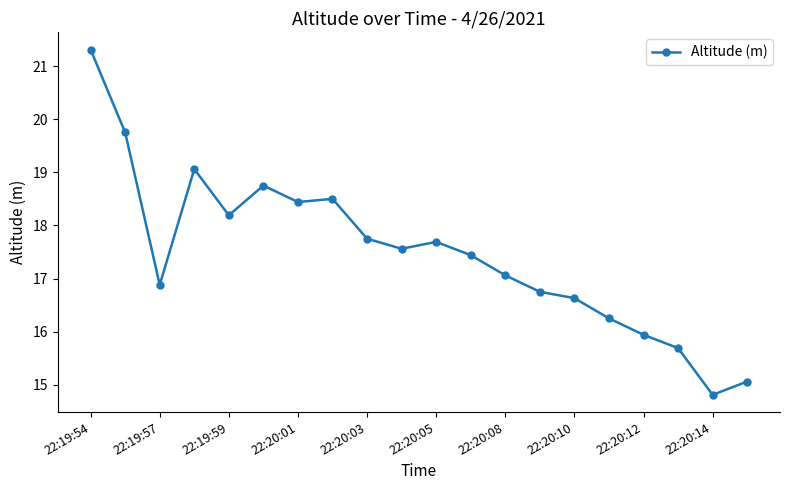

What is the value of the 7th point from the left?

18.4